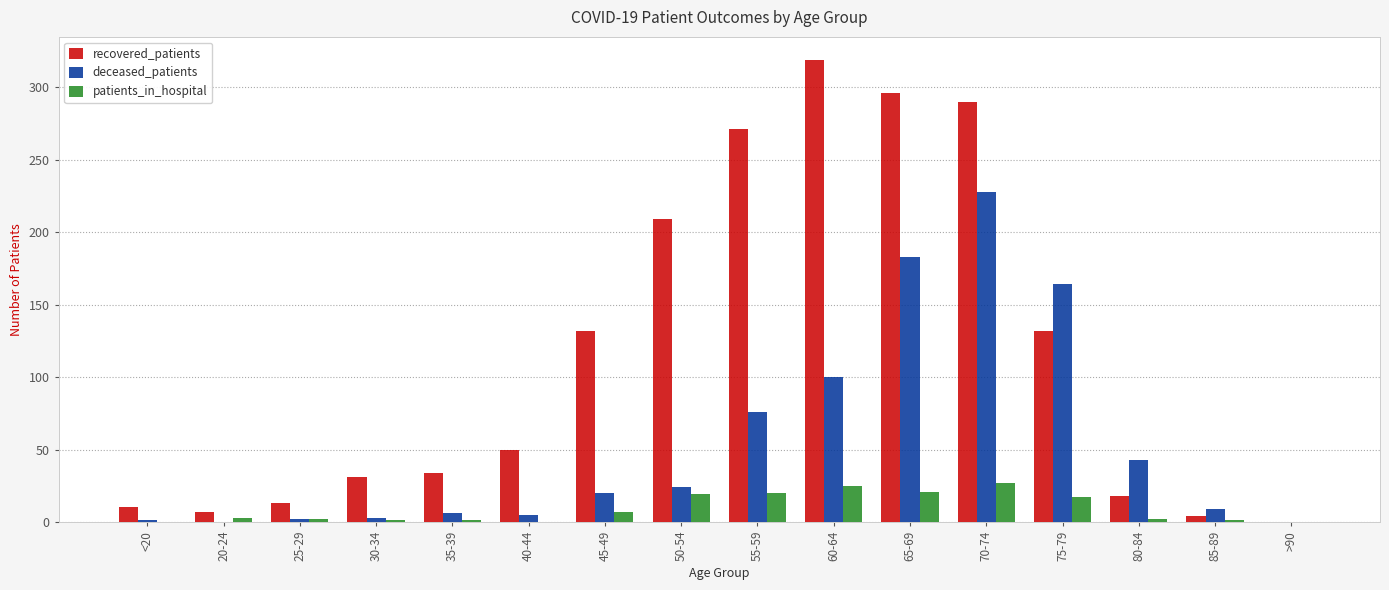

What is the highest value of the patients_in_hospital series?

27